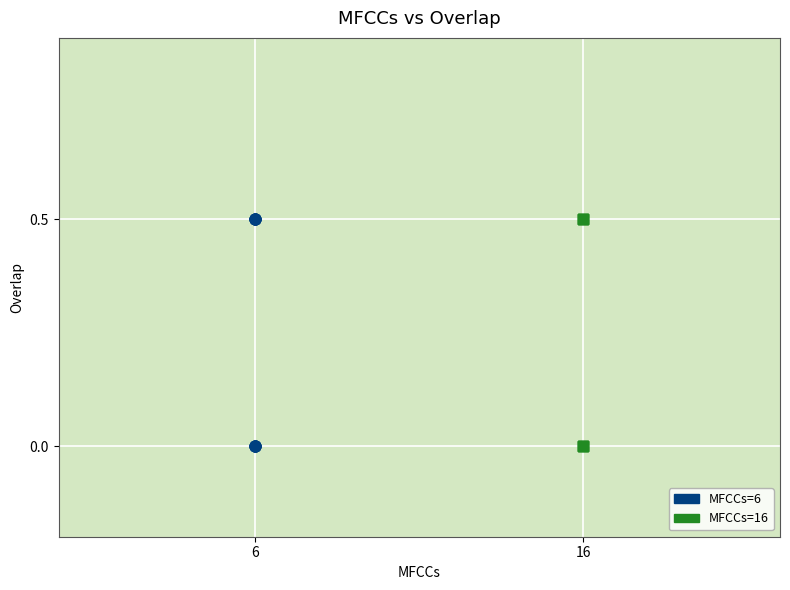

What are all the series names shown in the legend?

MFCCs=6, MFCCs=16